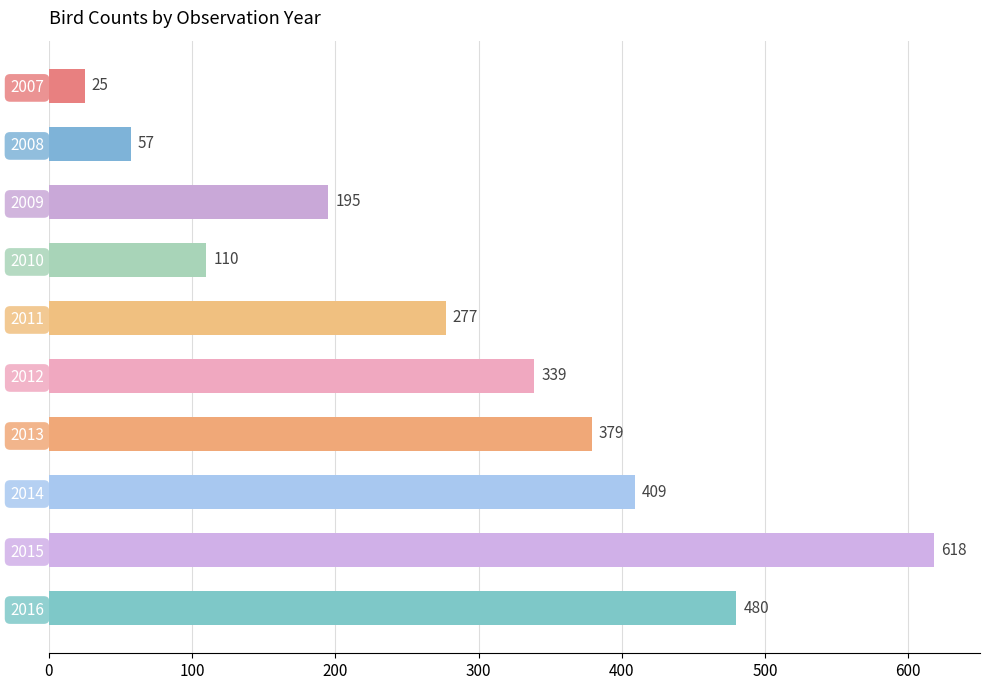

How many categories are shown in the chart?

10